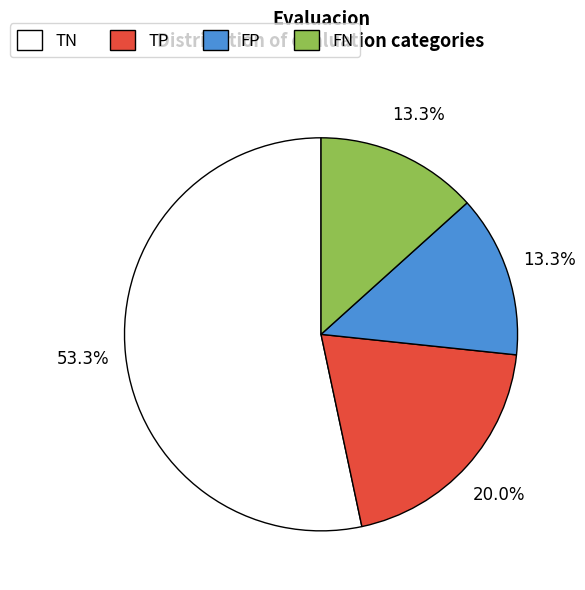

Which has a higher value, TP or FN?

TP